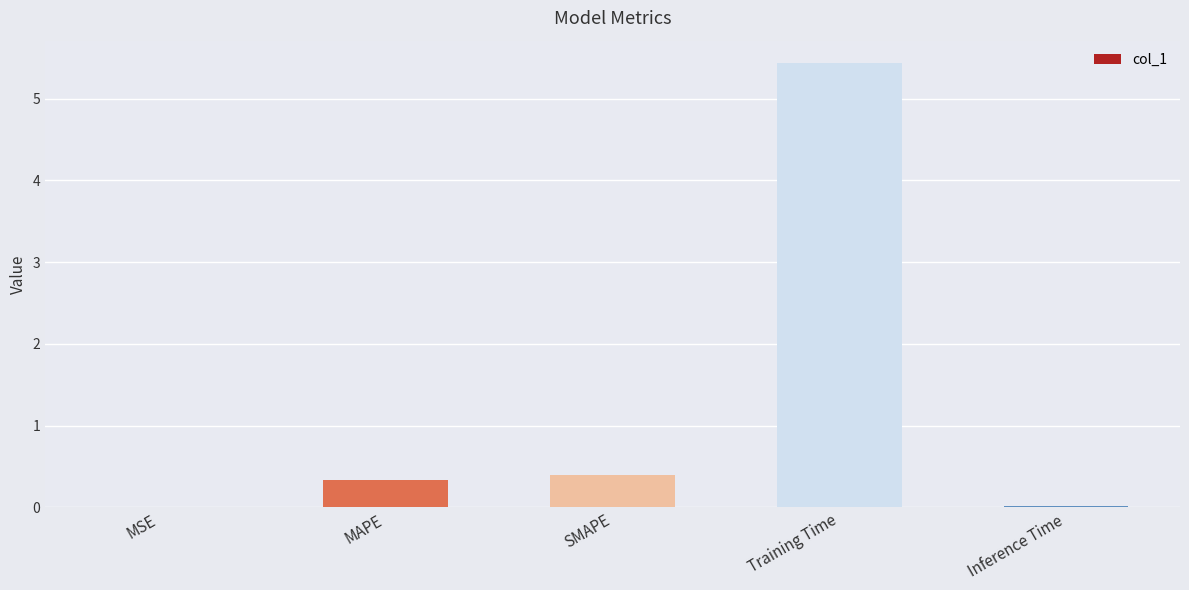

The value at Training Time is 9.0. True or false?

False